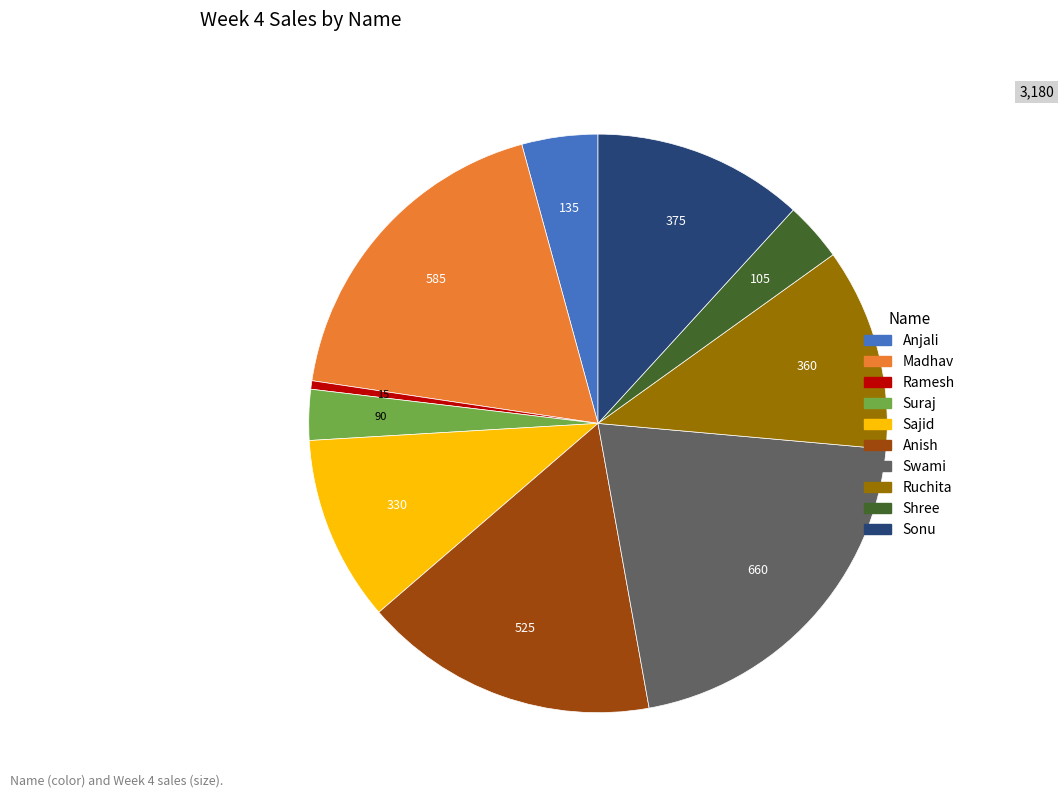

Do Anish and Swami together represent more than half of the pie?

No